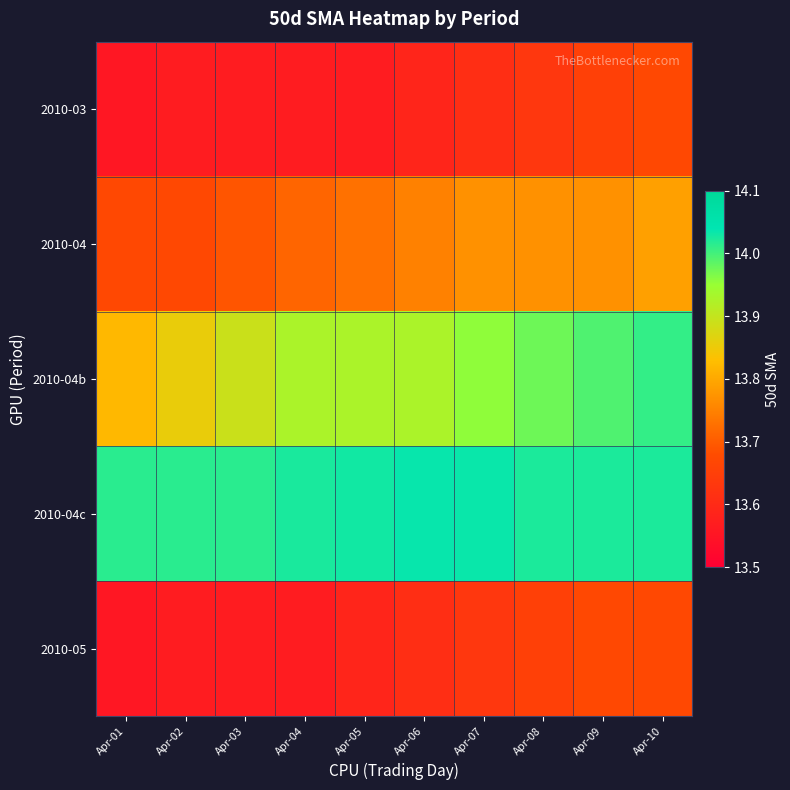

What is the difference between the highest and lowest values at Apr-07?

0.4